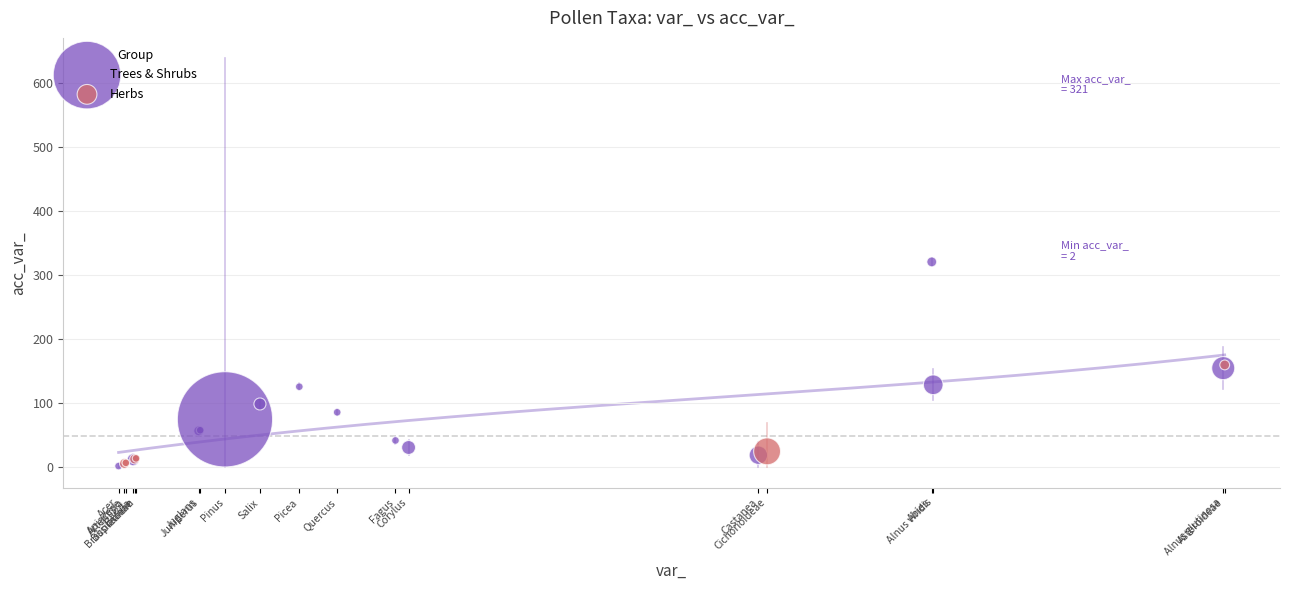

Which series reaches the maximum Y coordinate?

Trees & Shrubs